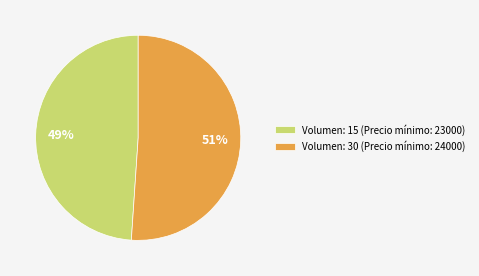

Which has a higher value, Volumen: 30 (Precio mínimo: 24000) or Volumen: 15 (Precio mínimo: 23000)?

Volumen: 30 (Precio mínimo: 24000)